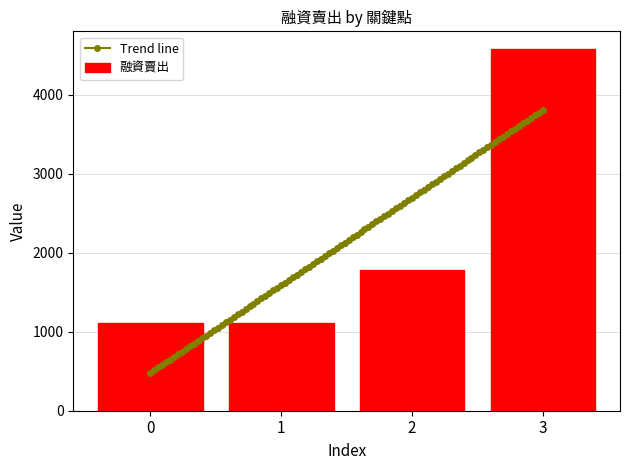

What is the minimum value shown in the chart?

1104